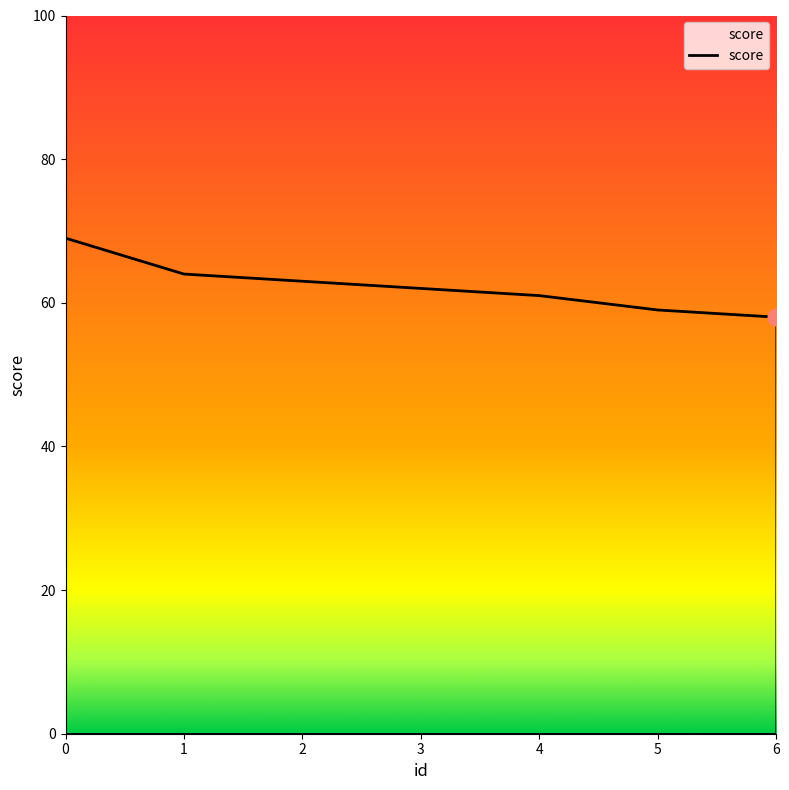

What is the maximum value shown in the chart?

69